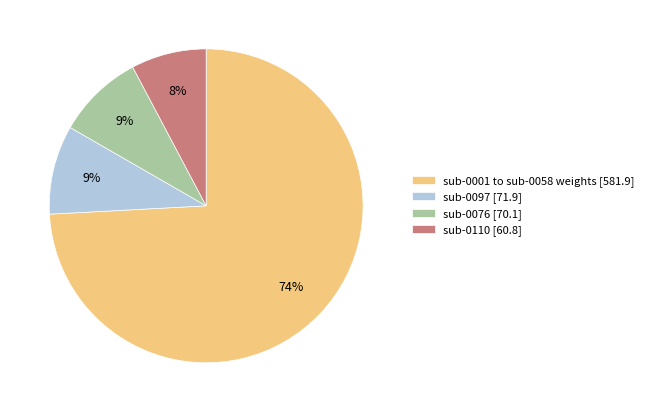

Do sub-0076 [70.1] and sub-0110 [60.8] together represent more than half of the pie?

No